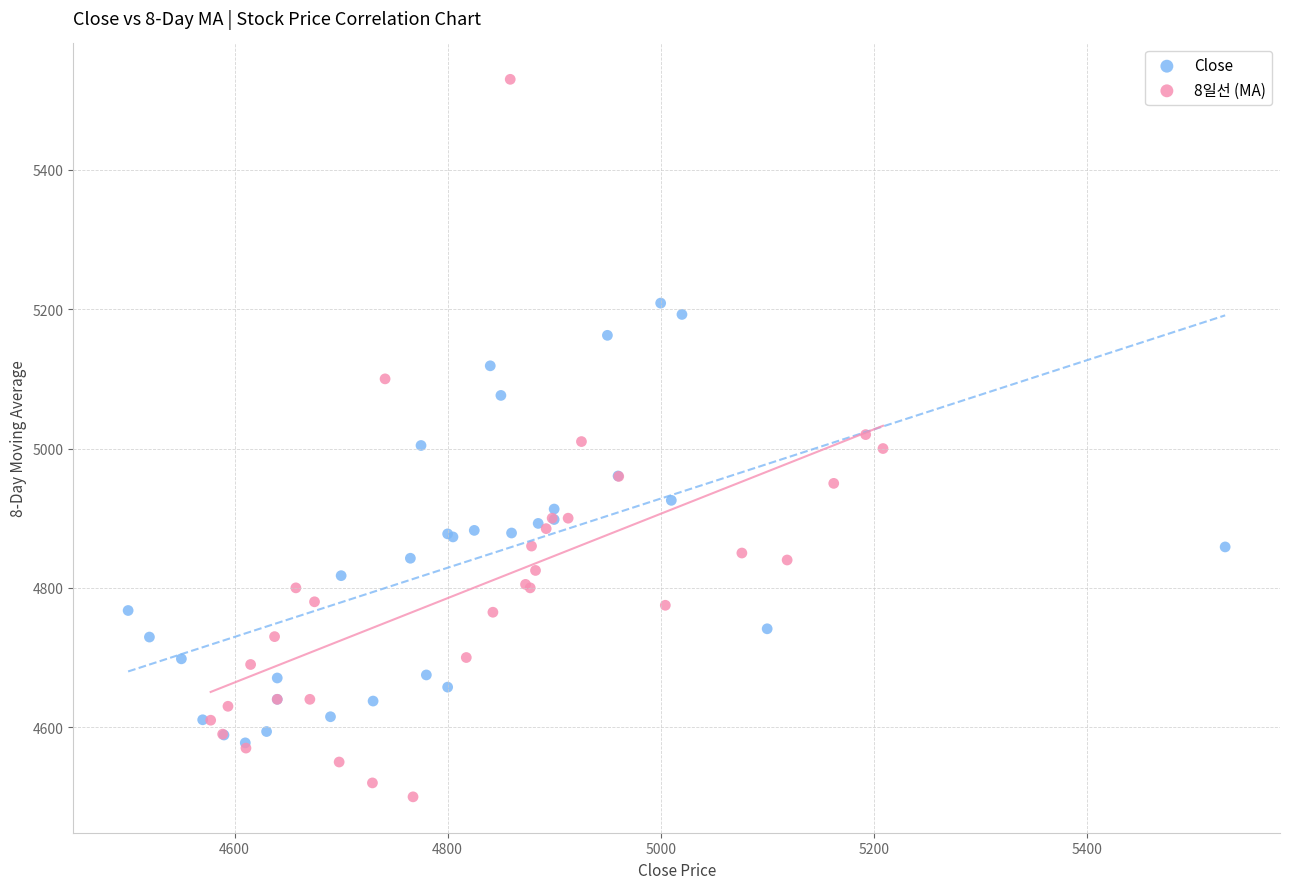

Which series reaches the minimum Y coordinate?

8일선 (MA)